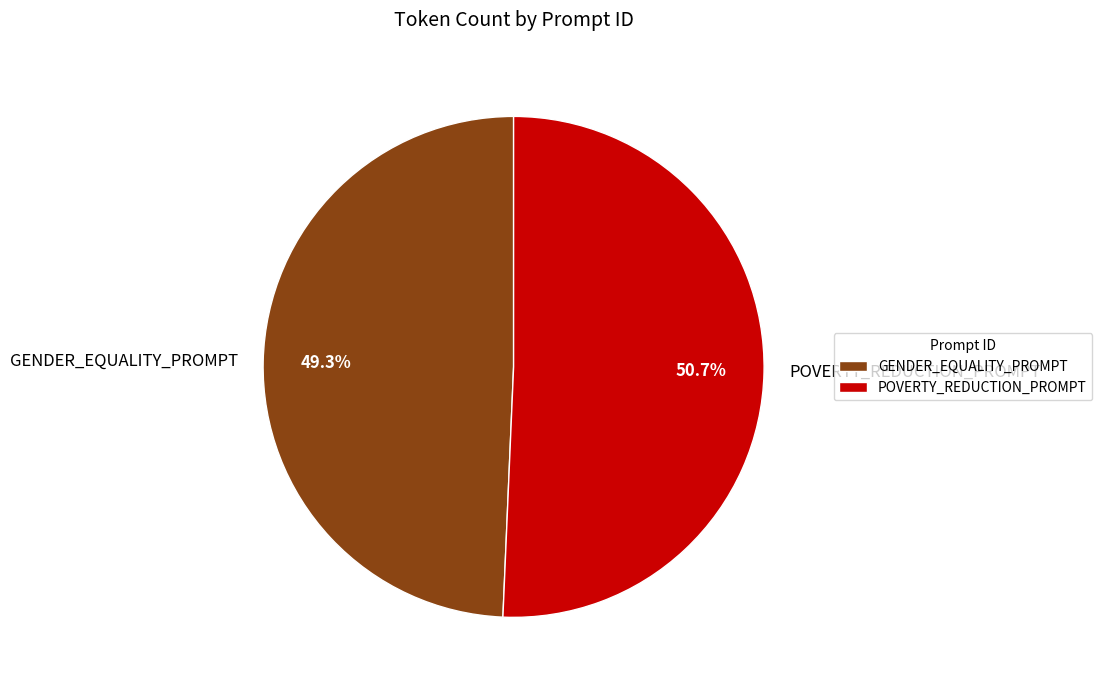

To the nearest percent, what is the difference between the GENDER_EQUALITY_PROMPT and POVERTY_REDUCTION_PROMPT slice percentages?

1%